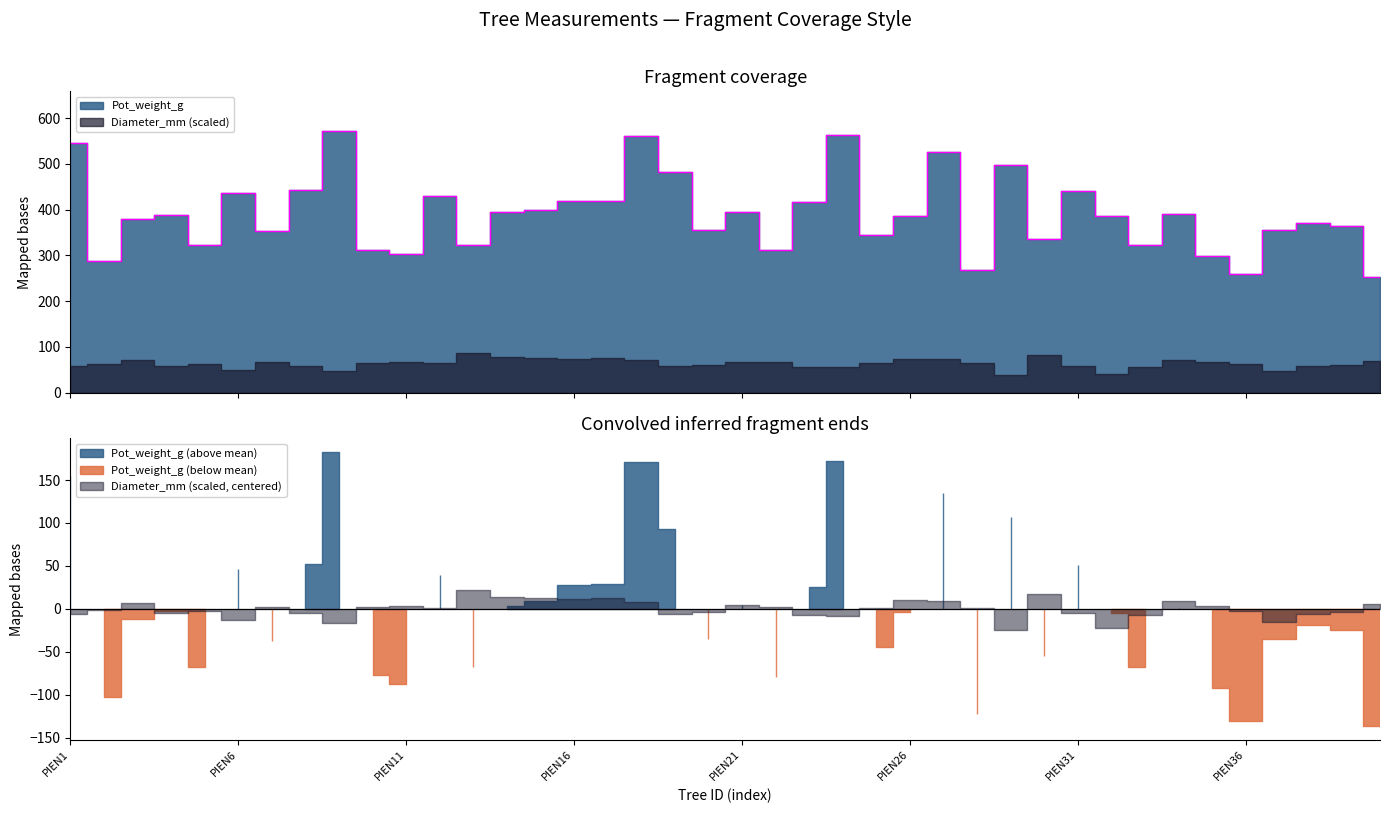

Does the chart have visible grid lines?

No